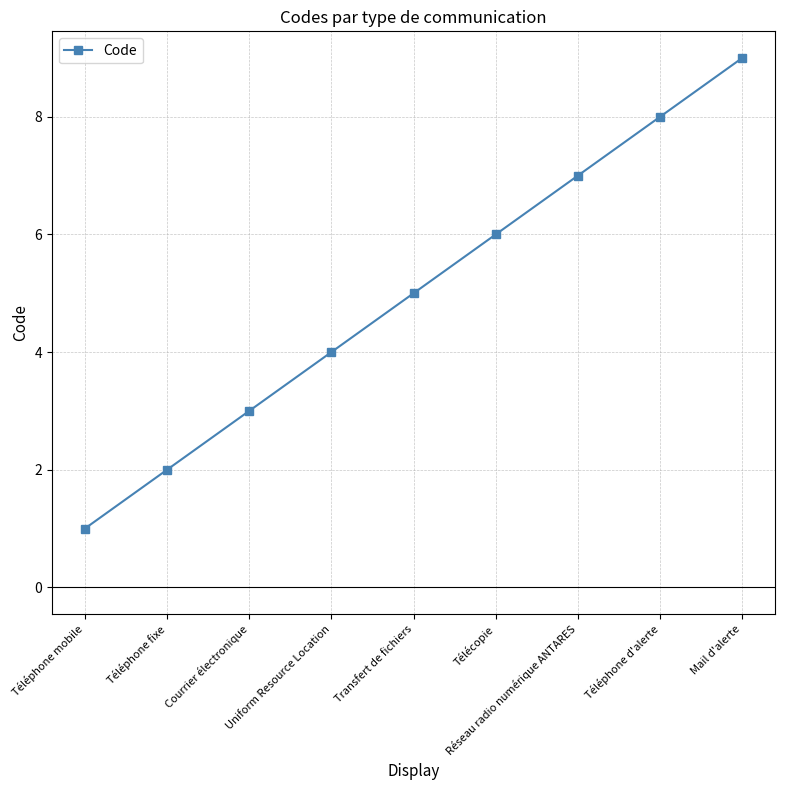

Reading left to right, transcribe all the data shown in this chart.

Téléphone mobile=1	Téléphone fixe=2	Courrier électronique=3	Uniform Resource Location=4	Transfert de fichiers=5	Télécopie=6	Réseau radio numérique ANTARES=7	Téléphone d'alerte=8	Mail d'alerte=9